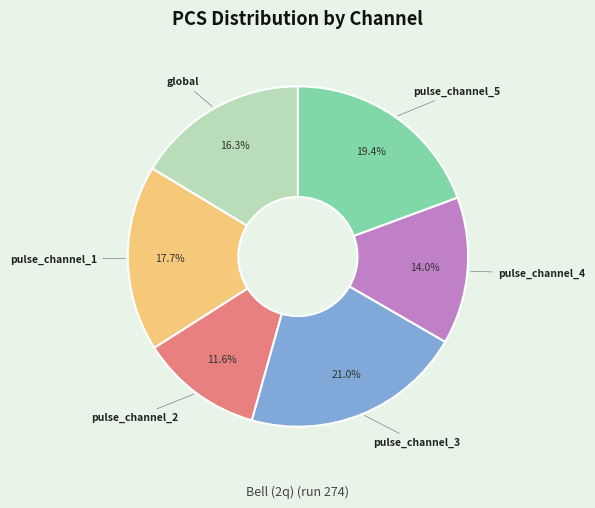

Rank the categories by value from highest to lowest.

pulse_channel_3, pulse_channel_5, pulse_channel_1, global, pulse_channel_4, pulse_channel_2